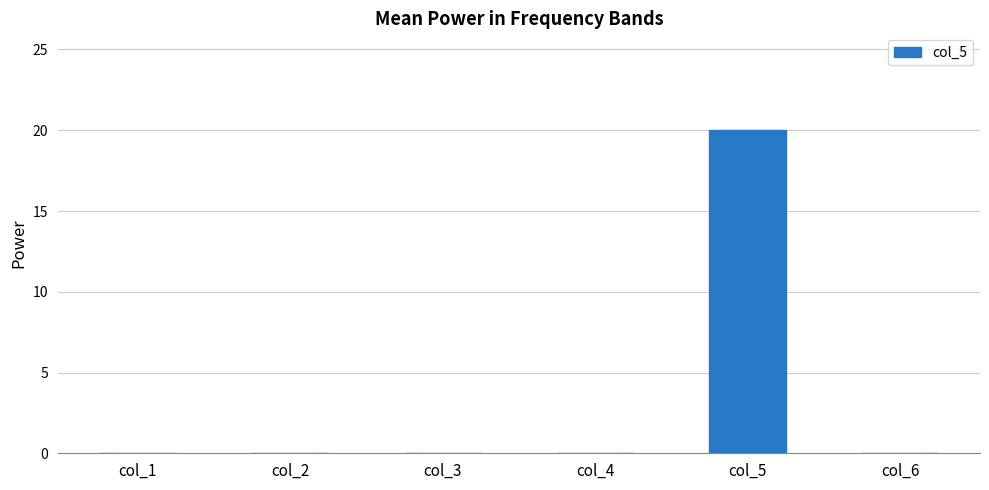

How many distinct data groups are displayed?

1